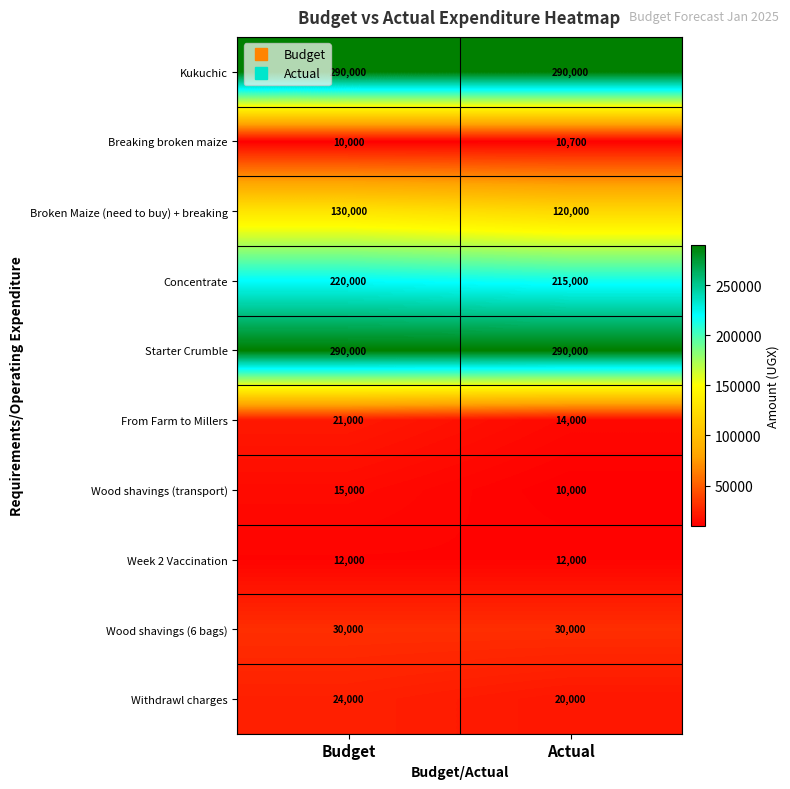

Reading left to right, list all the values displayed in this chart.

Kukuchic: 290000	290000
Breaking broken maize: 10000	10700
Broken Maize (need to buy) + breaking: 130000	120000
Concentrate: 220000	215000
Starter Crumble: 290000	290000
From Farm to Millers: 21000	14000
Wood shavings (transport): 15000	10000
Week 2 Vaccination: 12000	12000
Wood shavings (6 bags): 30000	30000
Withdrawl charges: 24000	20000